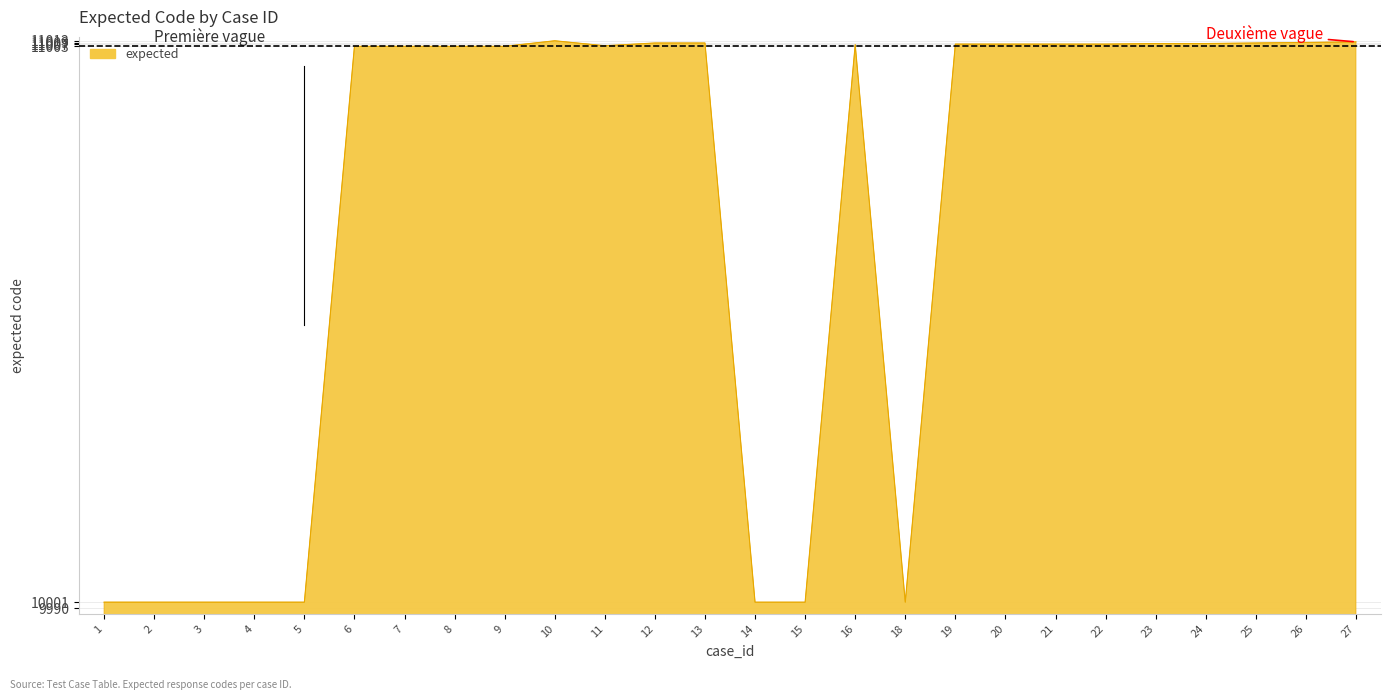

Between 12 and 15, which is larger?

12